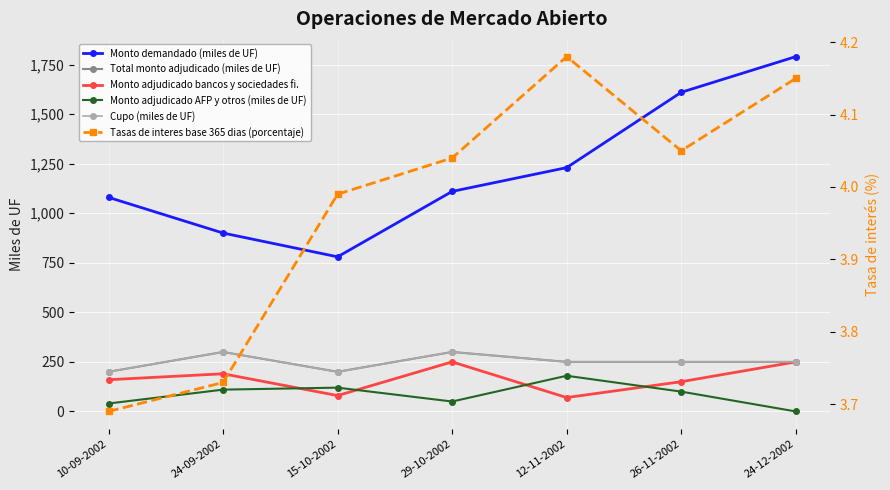

What is the label of the 3rd point from the right?

12-11-2002